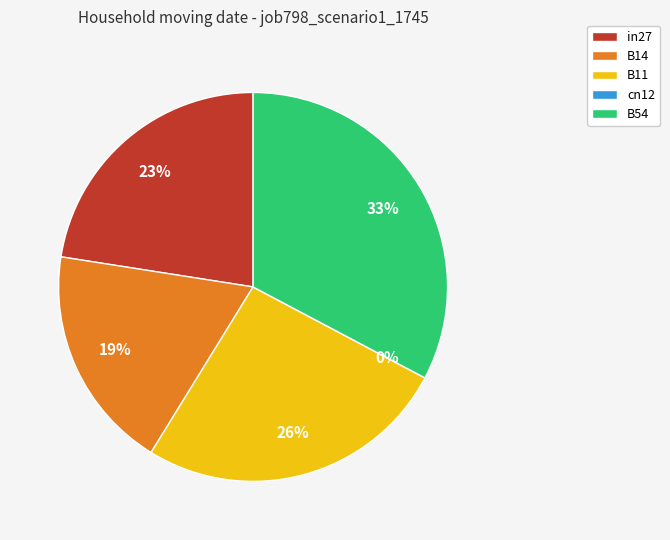

To the nearest percent, what is the difference between the largest and smallest slice percentages?

33%